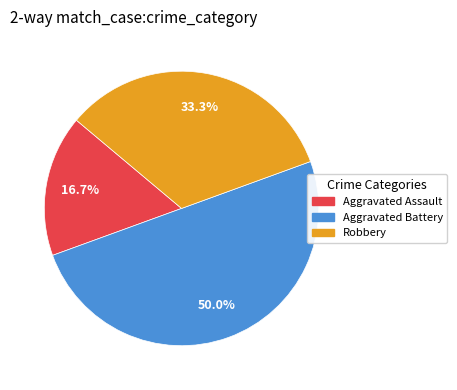

How many slices are in this pie chart?

3